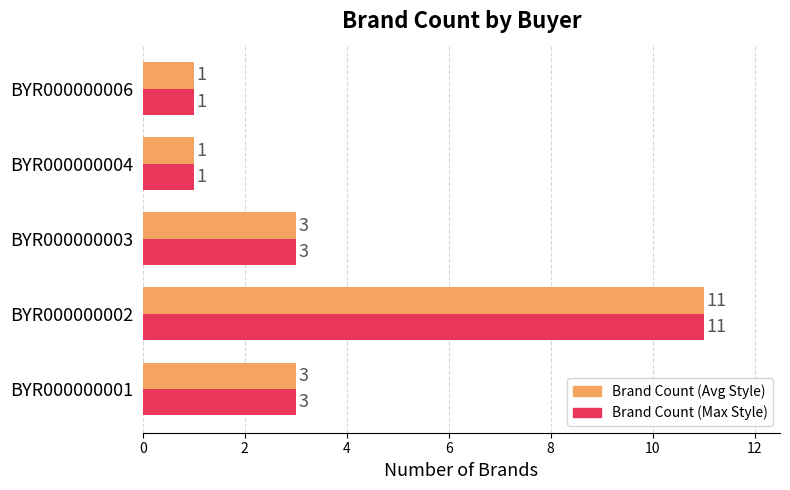

Count the Brand Count (Avg Style) values in the range 1 to 3.

4